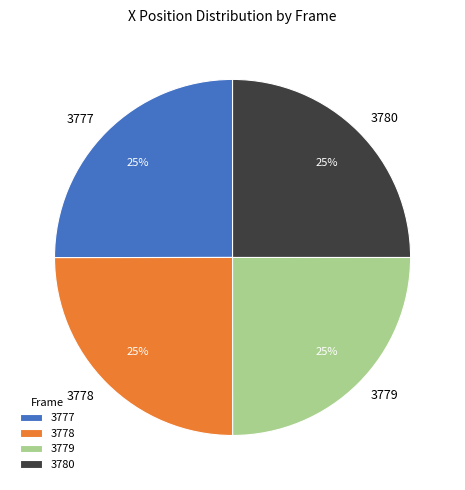

Does any single category account for the majority?

No